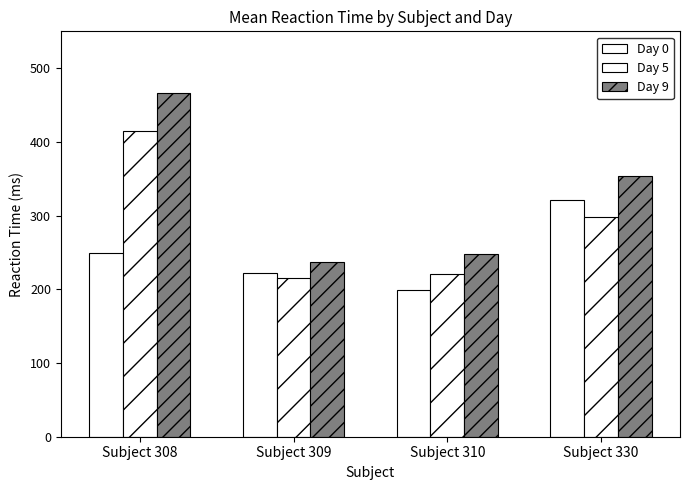

At which label does Day 0 first exceed 249?

Subject 308